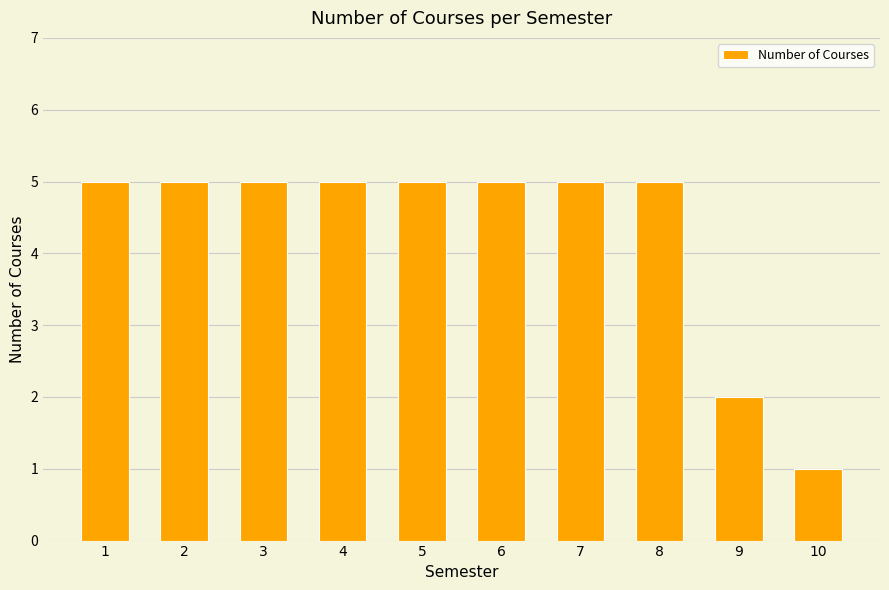

What is the sum of the values at 4 and 9?

7